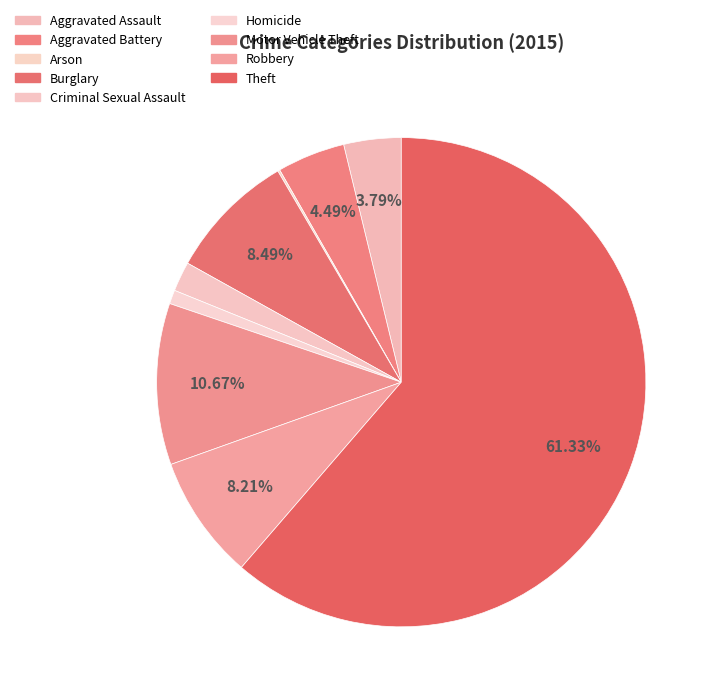

To the nearest percent, what is the difference between the largest and smallest slice percentages?

61%